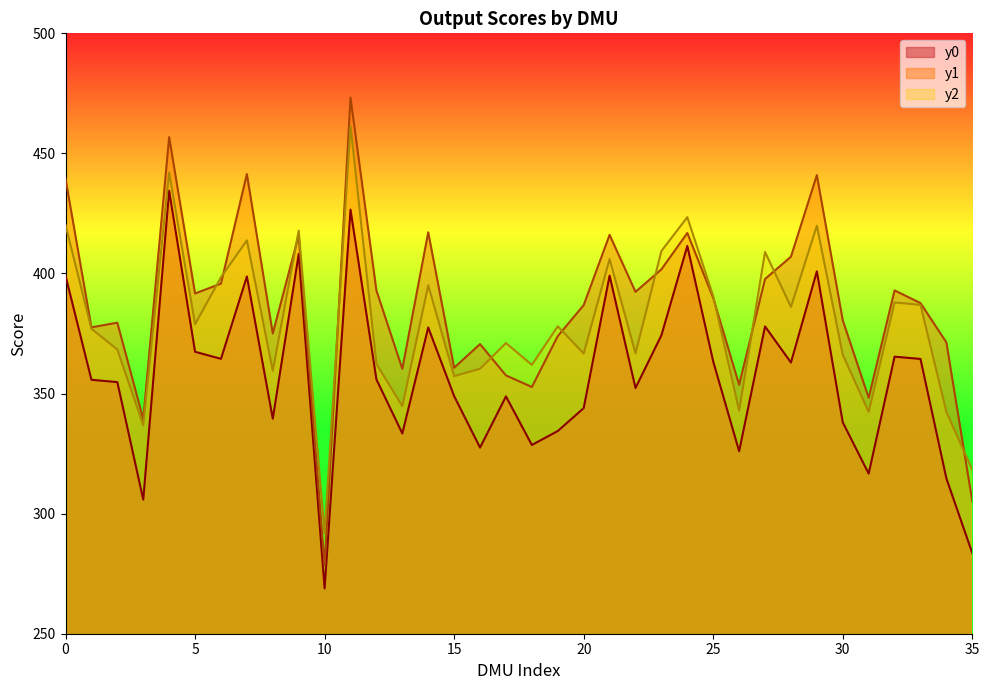

Is the value of y1 at 9 greater than the value of y2 at 18?

Yes